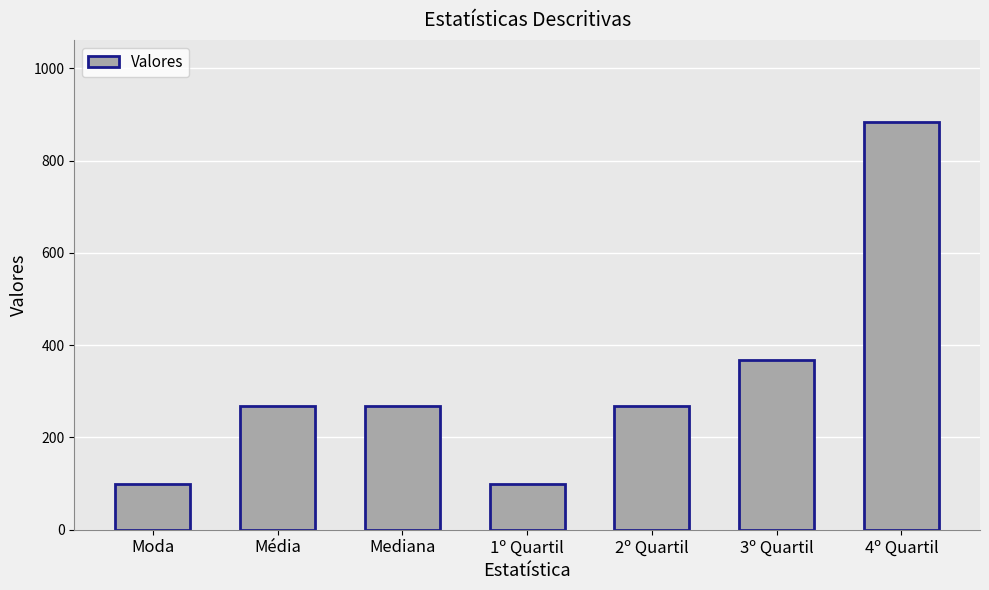

Which has a higher value, Mediana or 3º Quartil?

3º Quartil